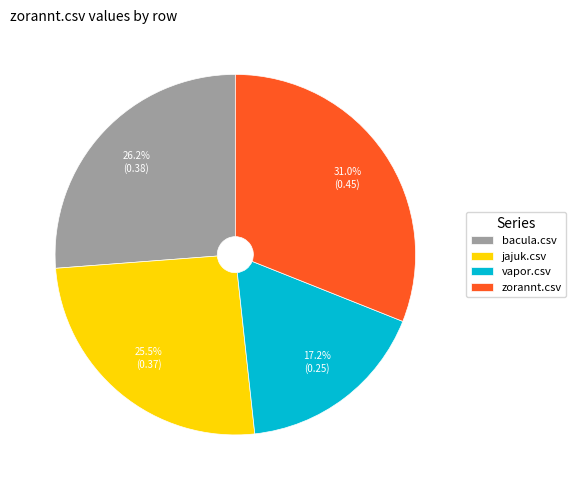

Is there a majority slice in this chart?

No